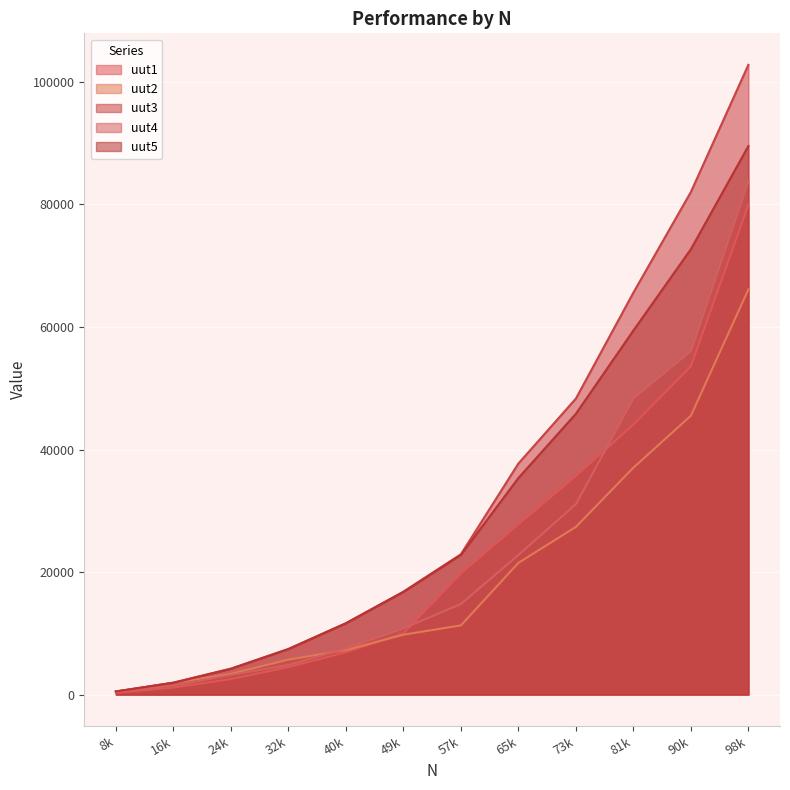

List the series in order of their peak value, highest first.

uut3, uut5, uut4, uut1, uut2